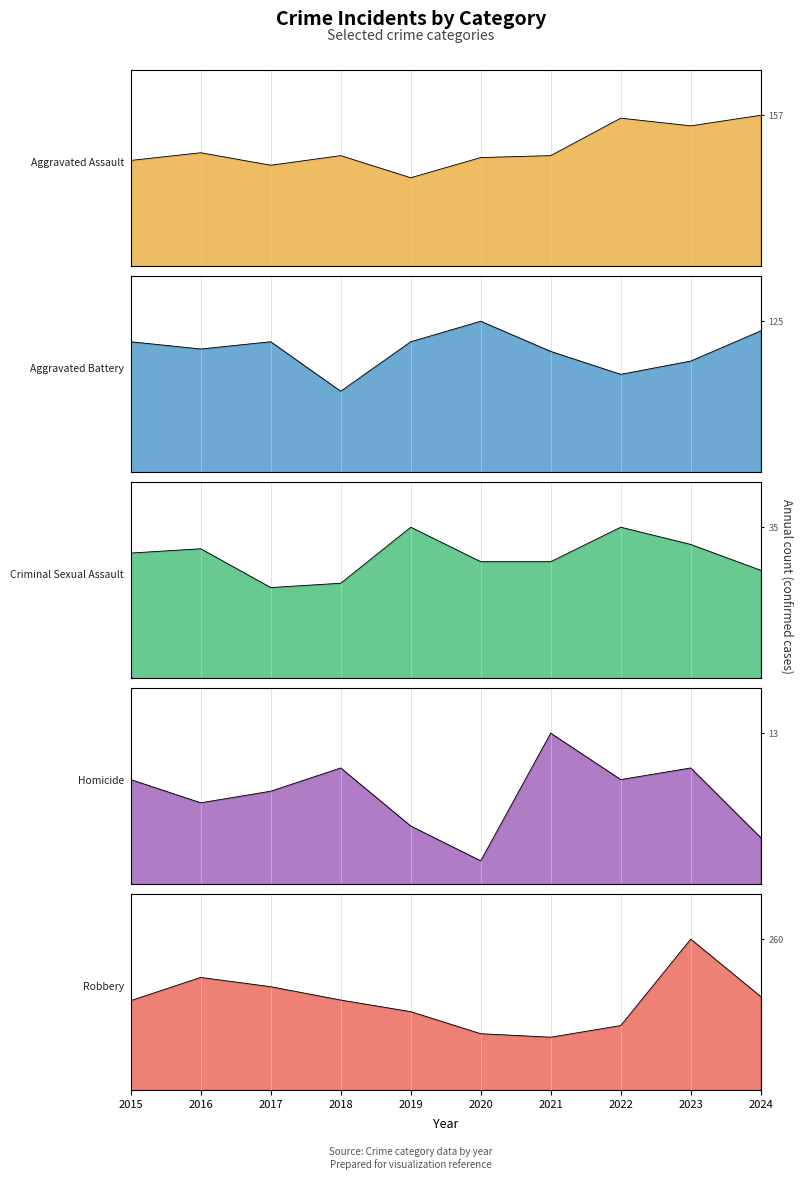

In Robbery, how many points are lower than both neighbors (excluding endpoints)?

1